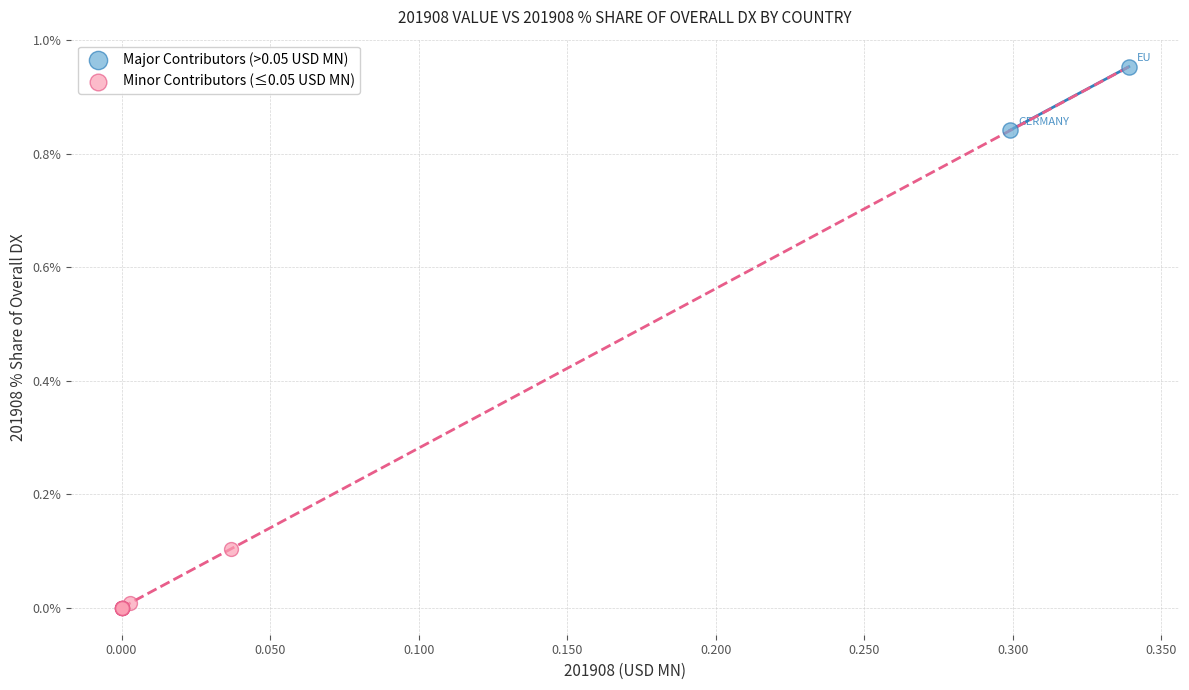

What are all the series names shown in the legend?

Major Contributors (>0.05 USD MN), Minor Contributors (≤0.05 USD MN)